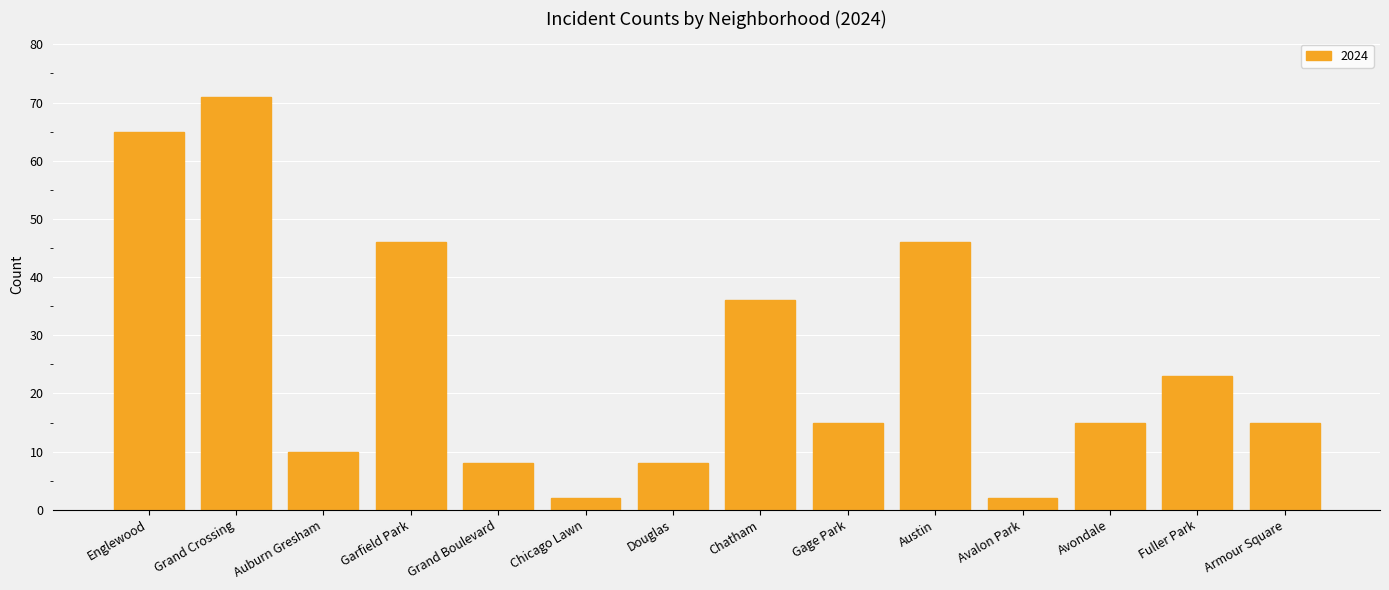

Is it true that the value at Chatham is 17?

False